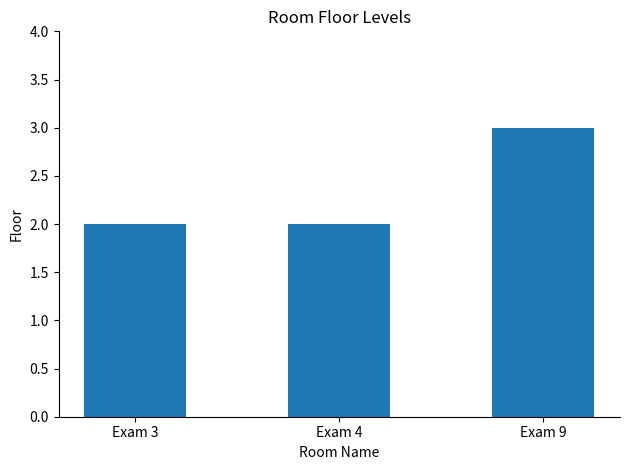

What is the difference between the values at Exam 3 and Exam 9?

1